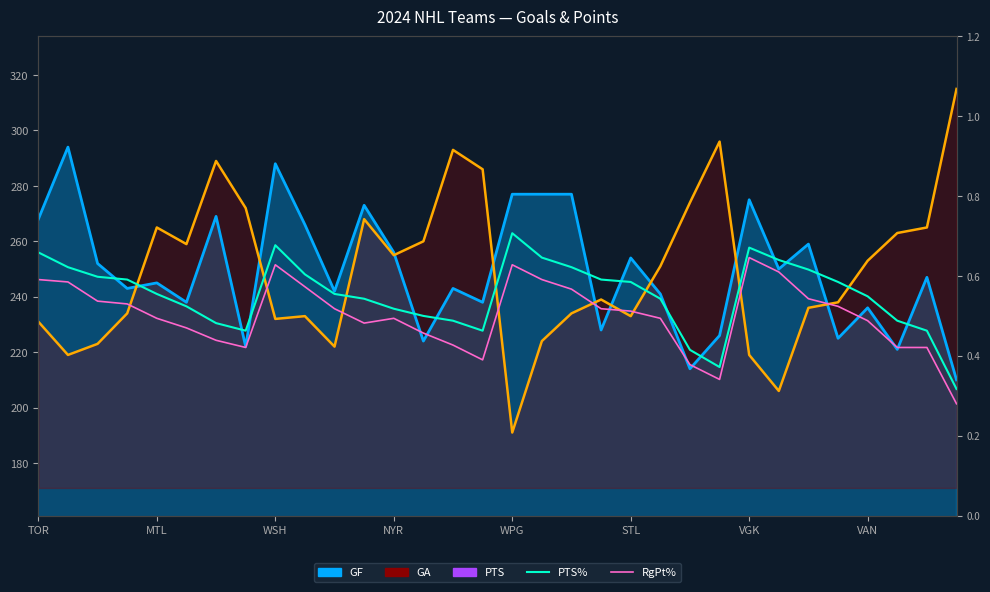

True or false: PTS% and RgPt% cross at least once.

False